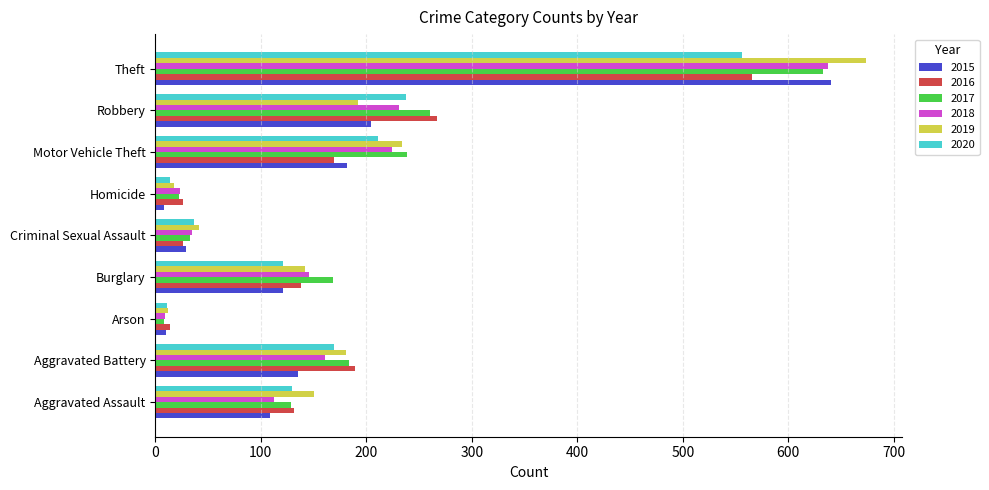

The 2015 series shows 183 at Aggravated Assault. True or false?

False